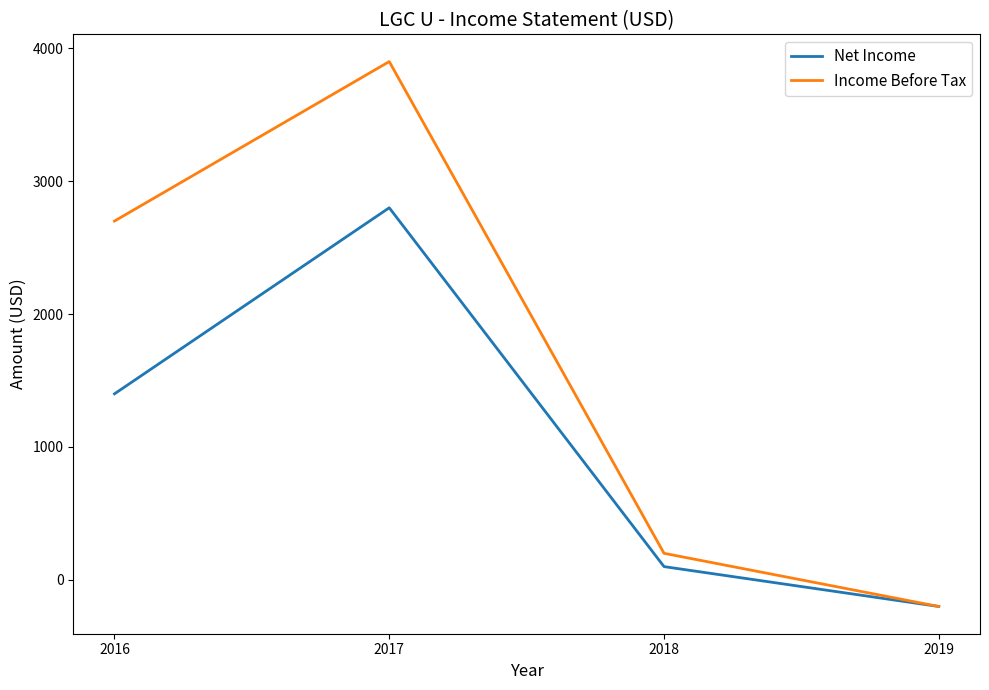

Where is the first local maximum for Income Before Tax?

2017